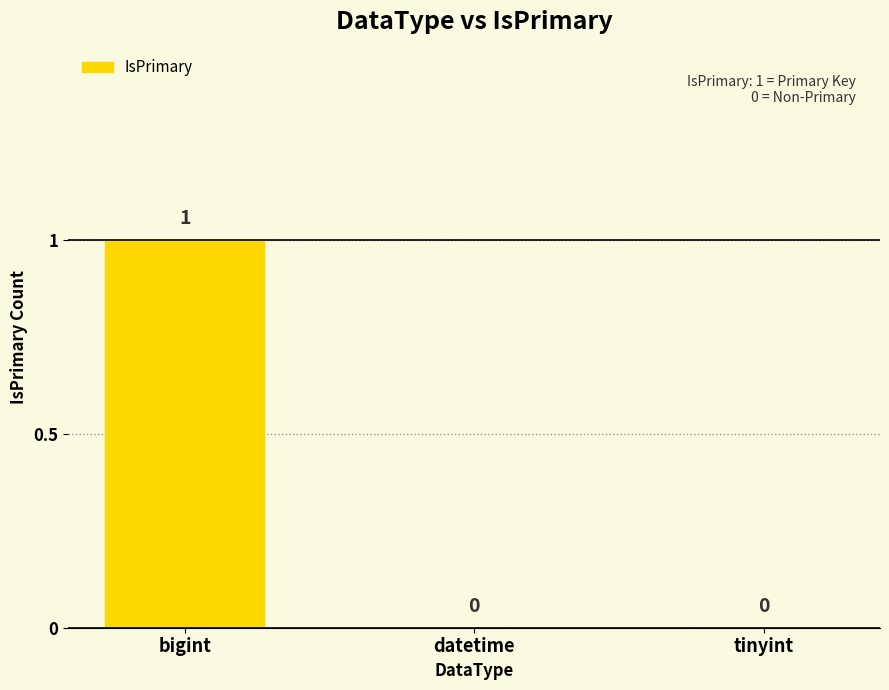

Which has a higher value, bigint or tinyint?

bigint